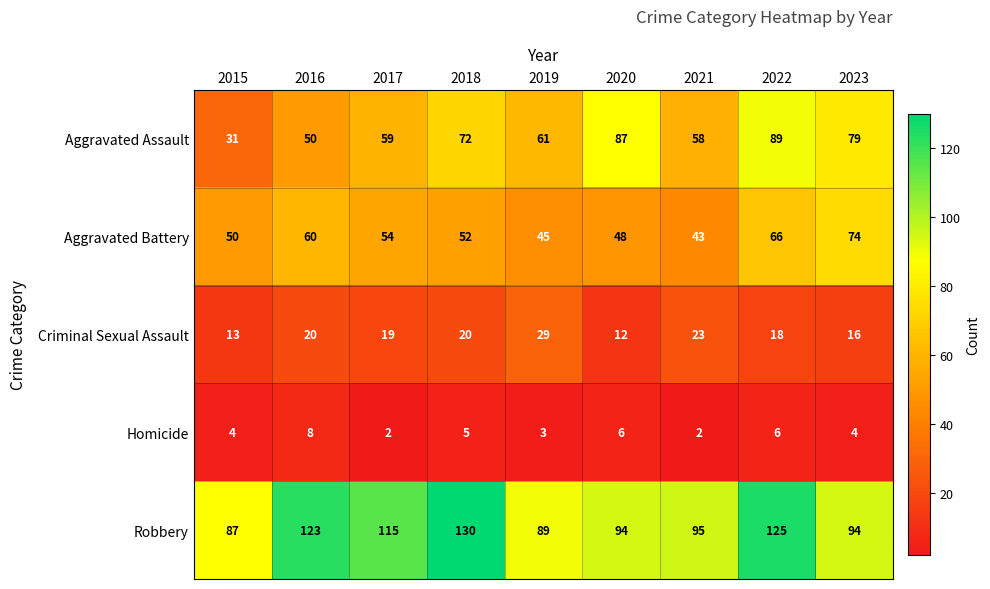

What is the sum of all Homicide values?

40